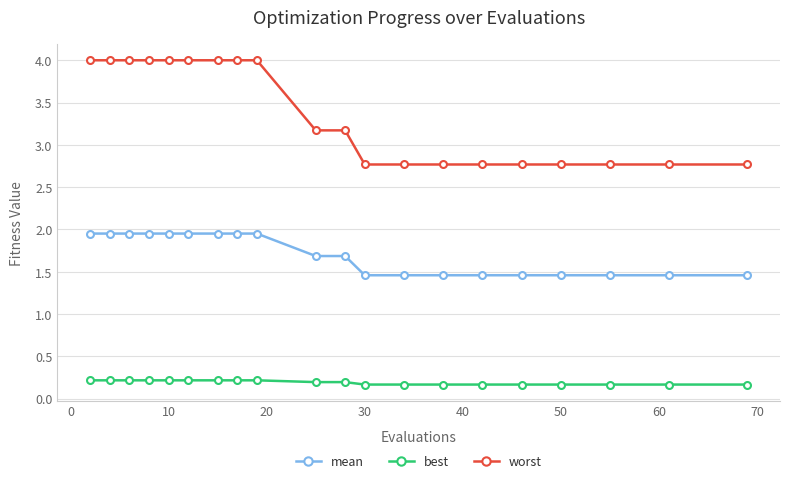

What is the difference between the second highest and minimum values in the mean series?

0.5